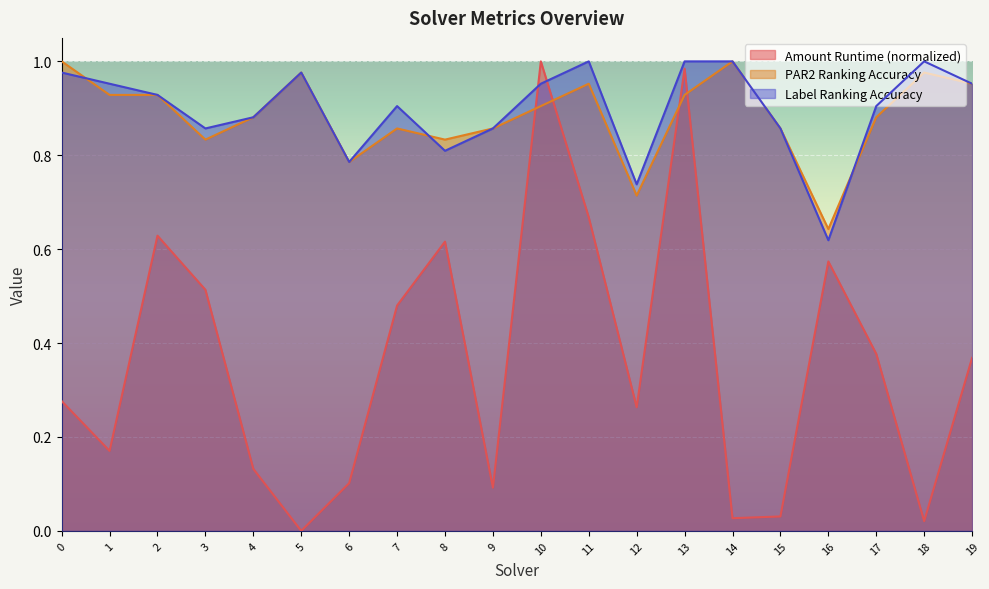

In amount_runtime, how many points are higher than both neighbors (excluding endpoints)?

5